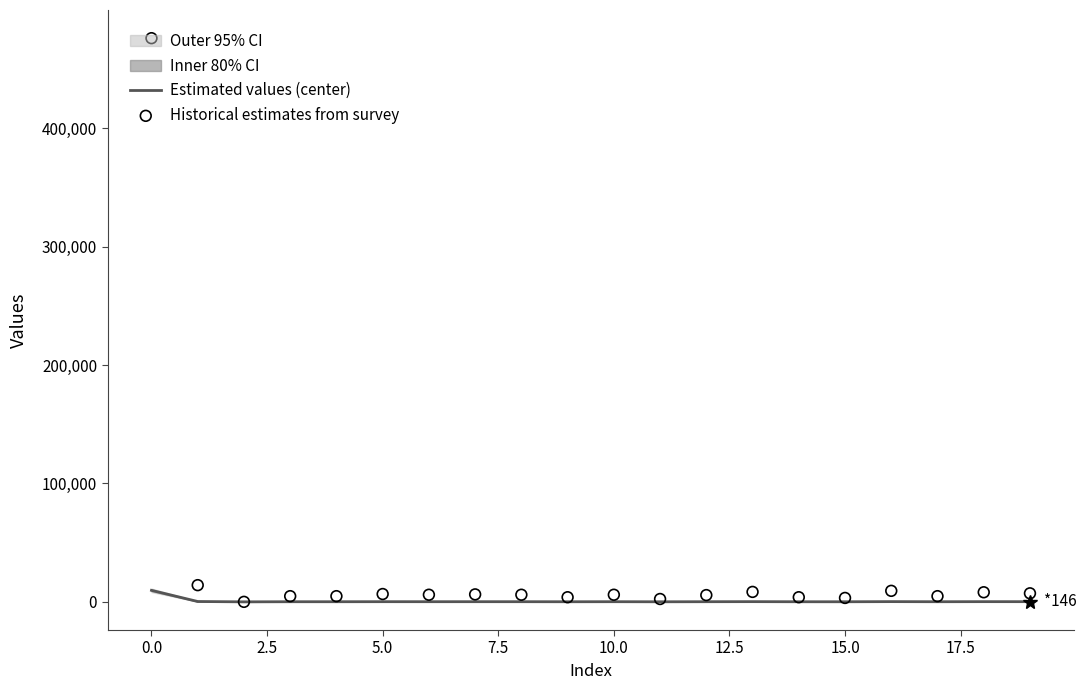

Which series contains the highest Y value?

Historical estimates from survey